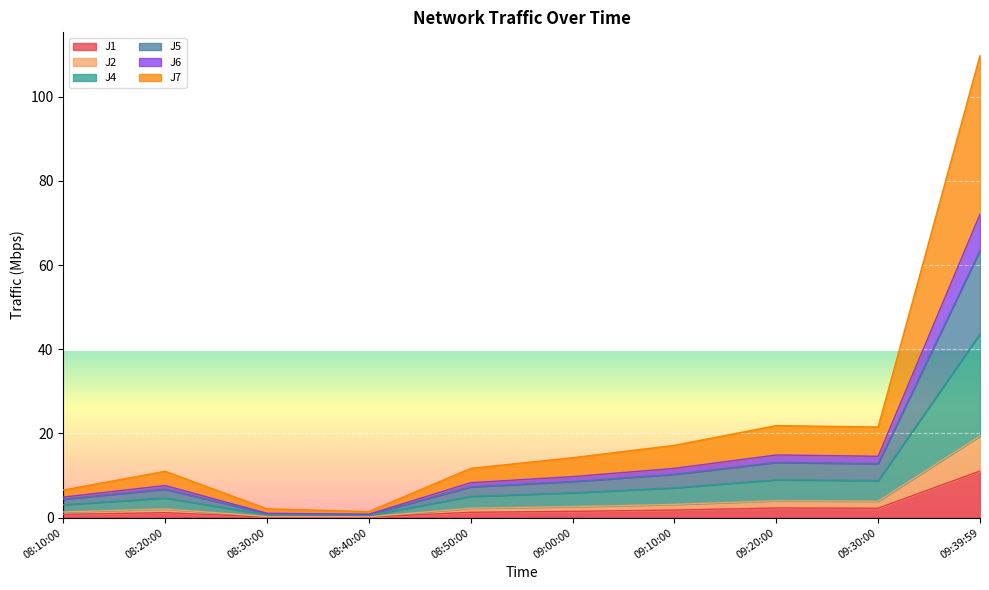

How many categories are shown in the chart?

10